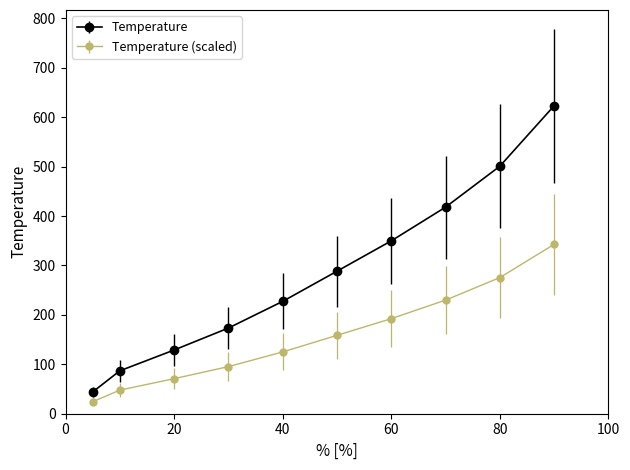

Which series has the widest spread of values?

Temperature